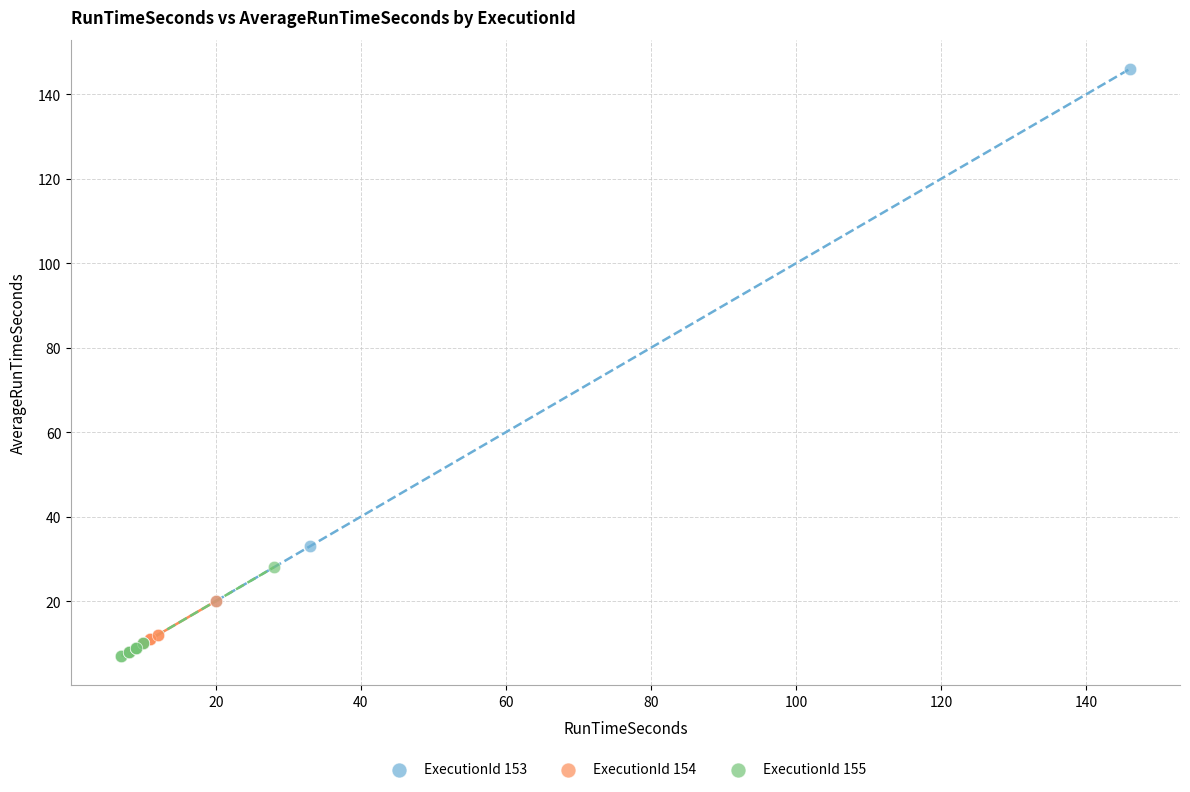

Which series contains the highest Y value?

ExecutionId 153